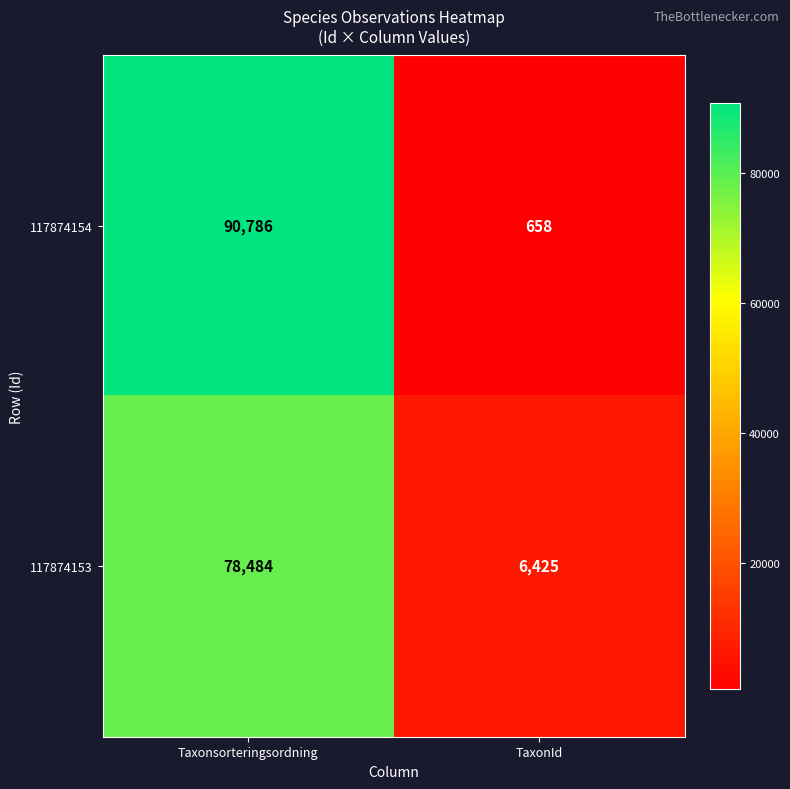

How many data points does each series have?

2